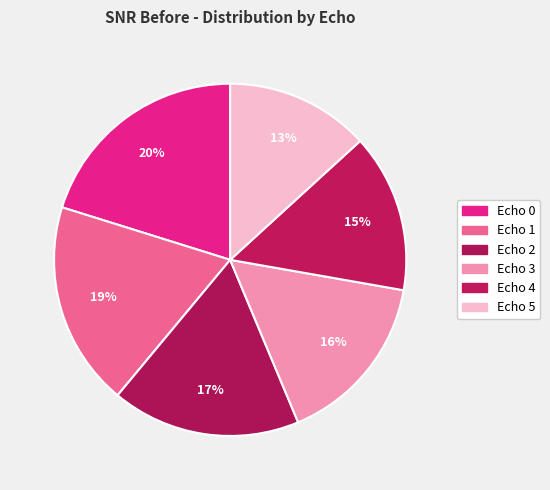

How many segments does this pie chart have?

6